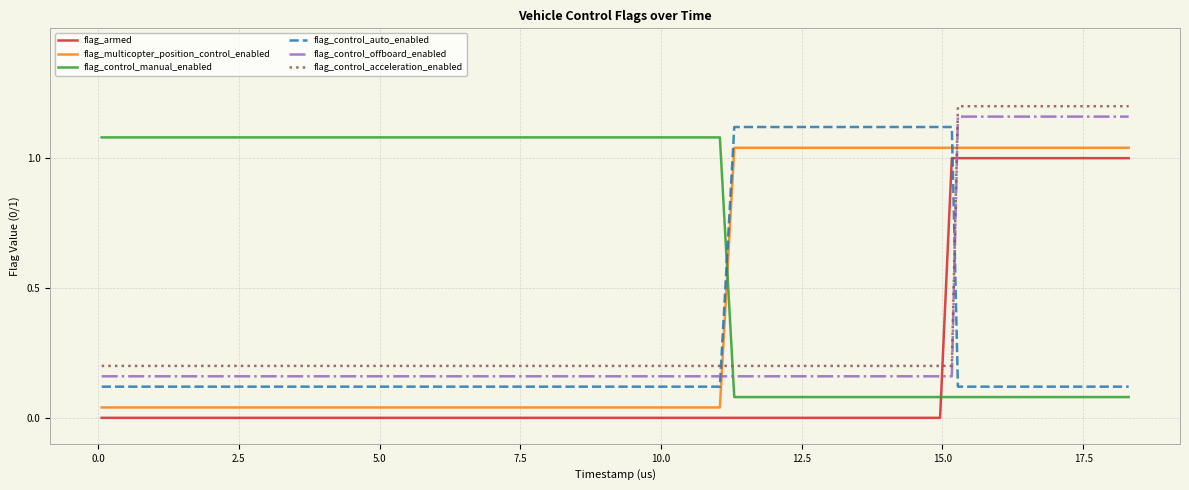

True or false: flag_control_acceleration_enabled and flag_control_offboard_enabled intersect in this chart.

False